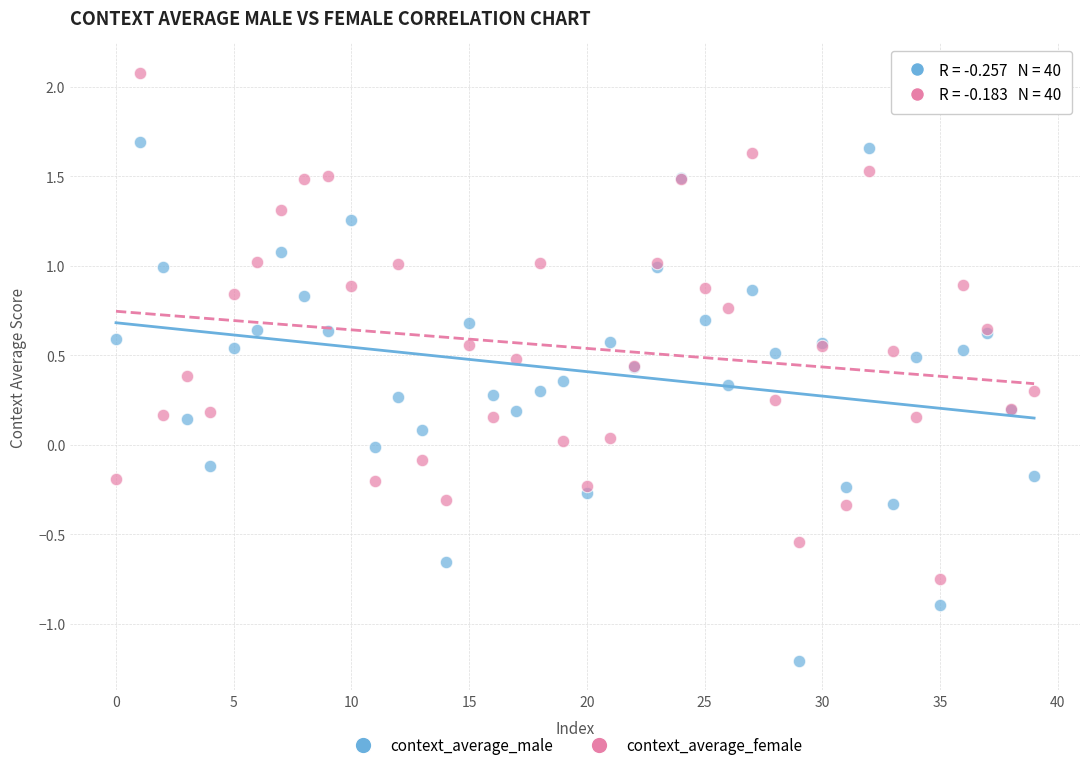

Which series reaches the maximum Y coordinate?

context_average_female